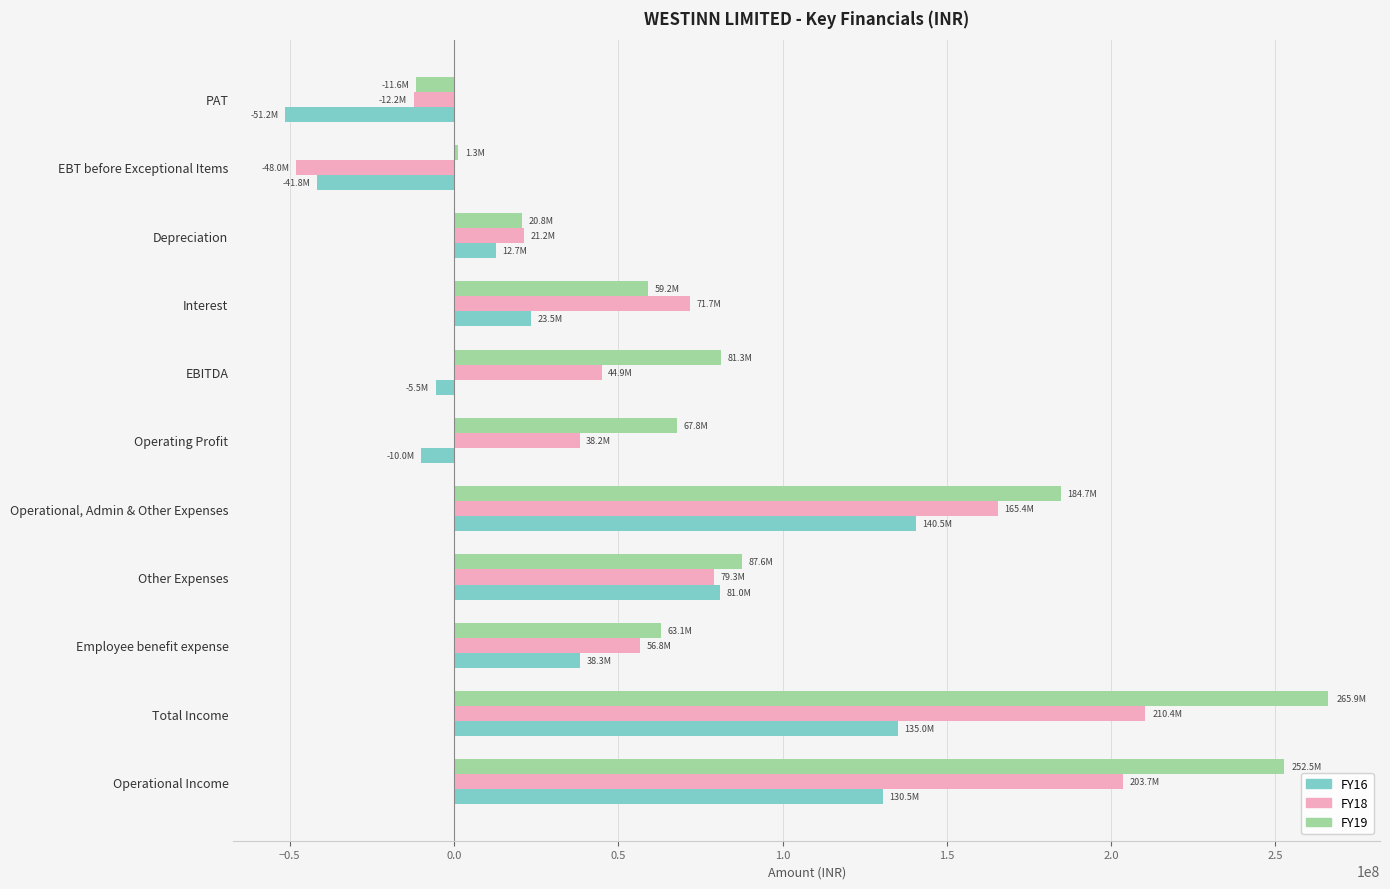

What is the average value of the FY16 series?

41192515